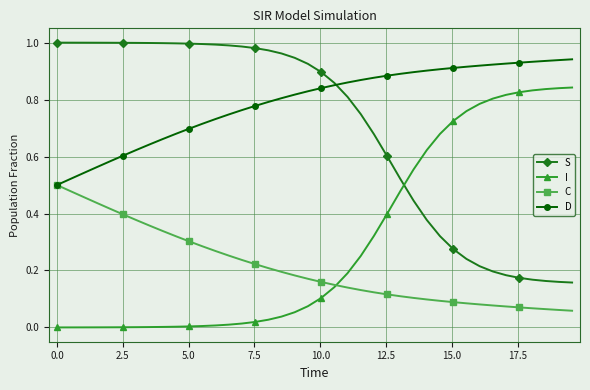

Rank the series by their maximum value, from lowest to highest.

C, I, D, S